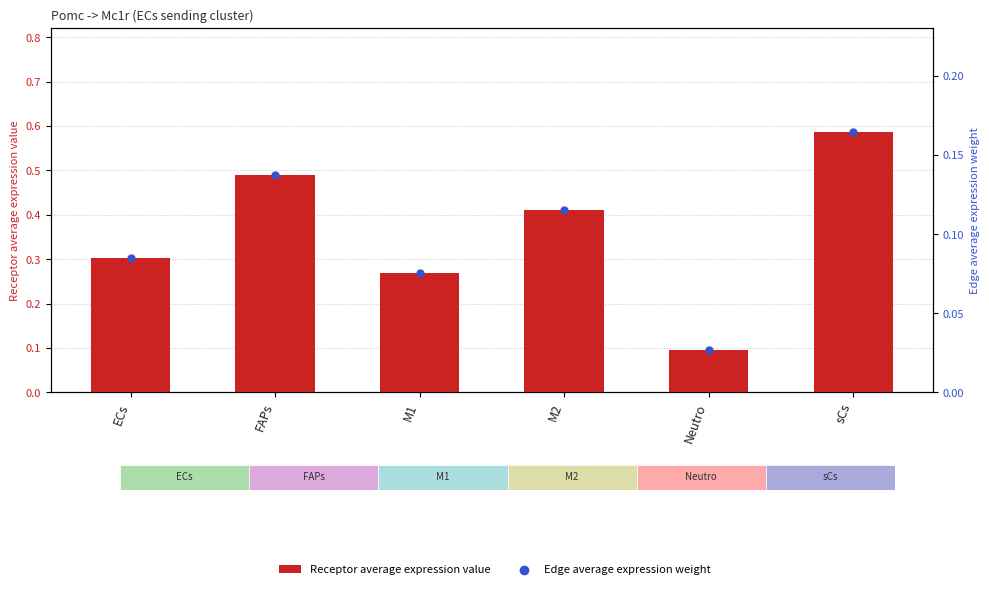

What is the total value across all series at sCs?

0.8